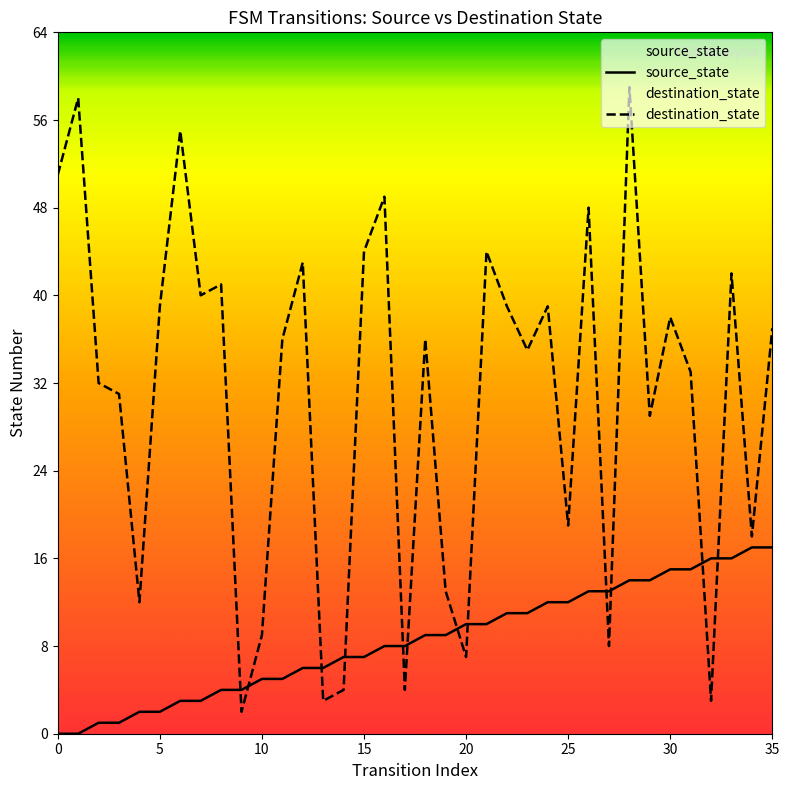

What is the sum of all source_state values?

306